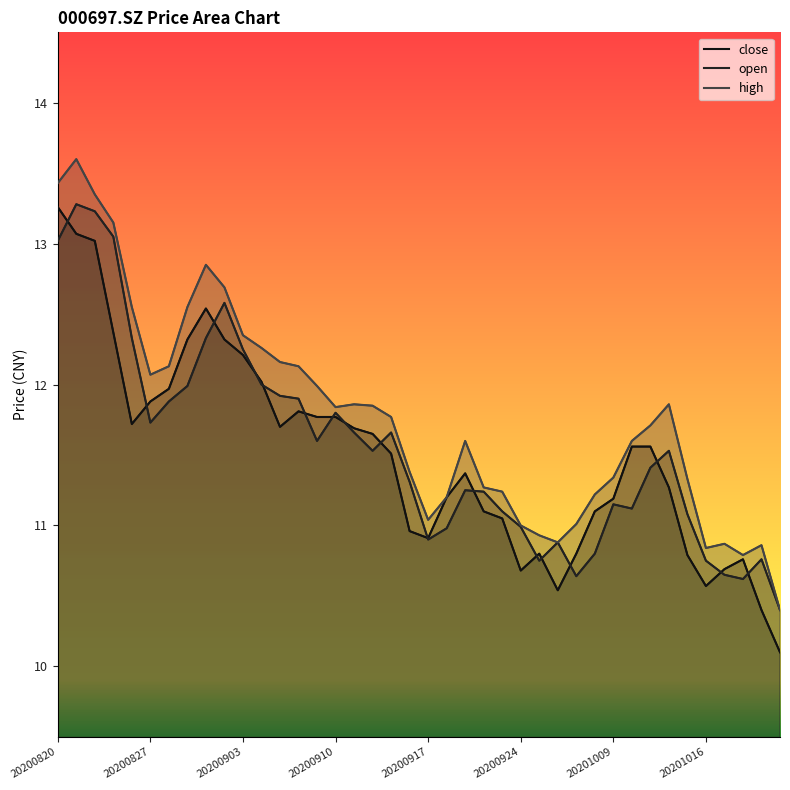

Which series has the largest total across all categories?

high